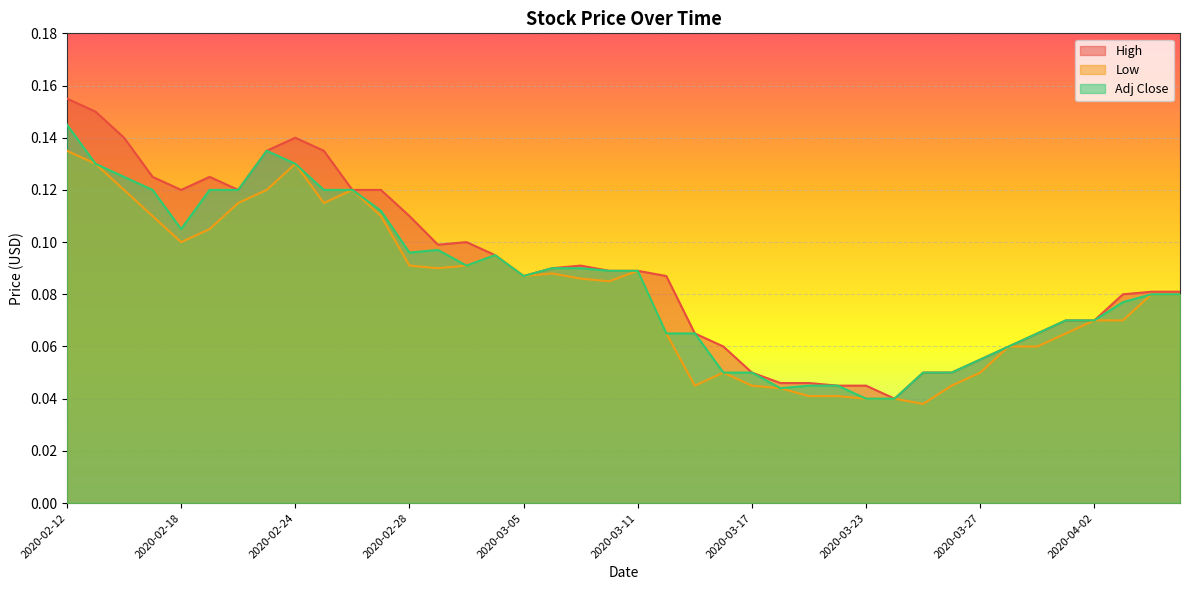

Where is the first local maximum for Low?

2020-02-24